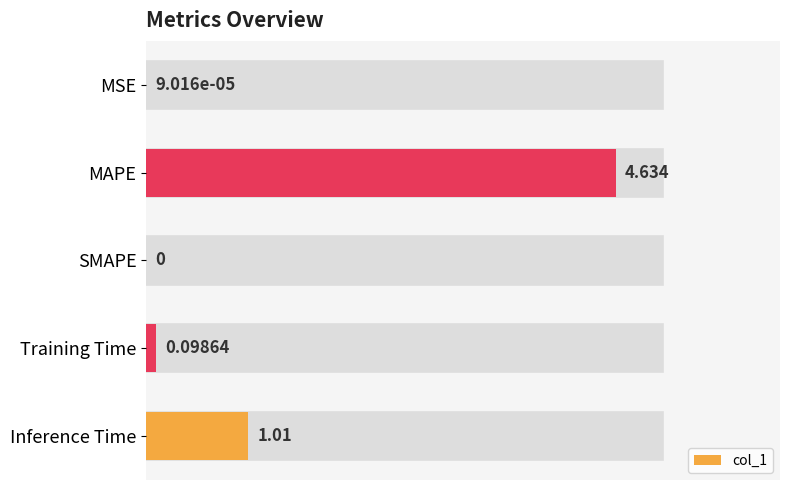

How many data points are above 0?

4